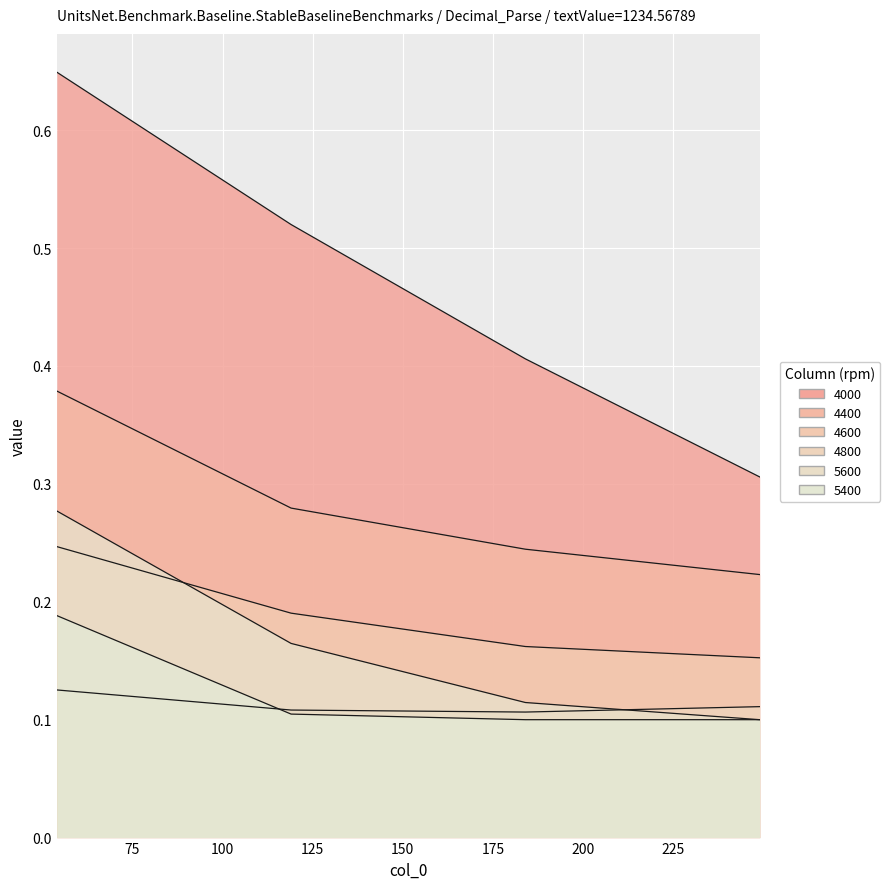

True or false: 5400 and 4600 cross at least once.

False